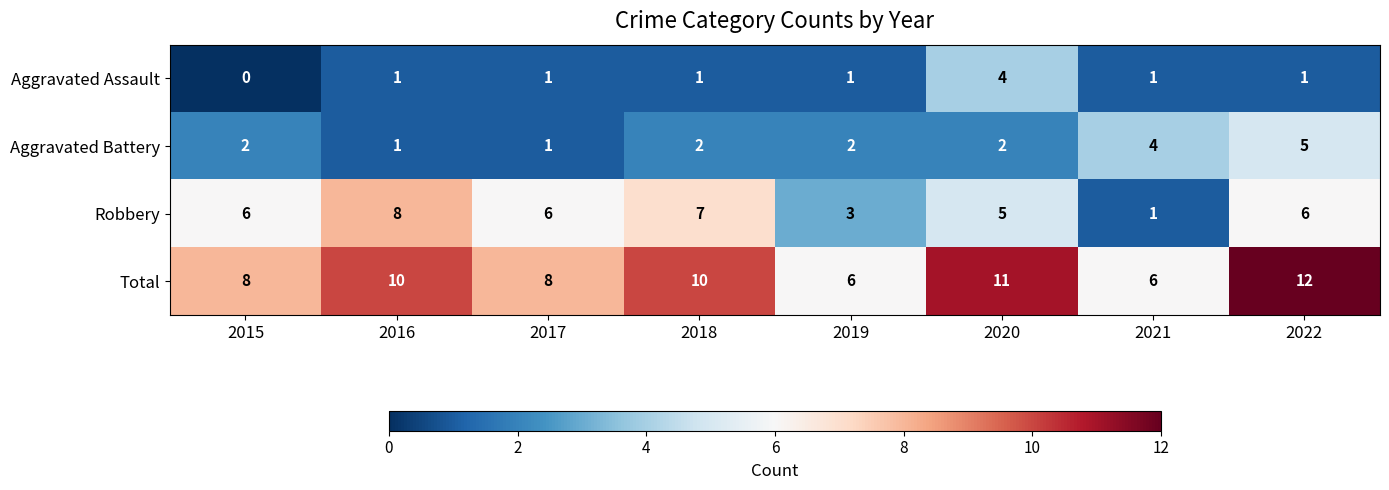

At which category is the sum across all series the highest?

2022